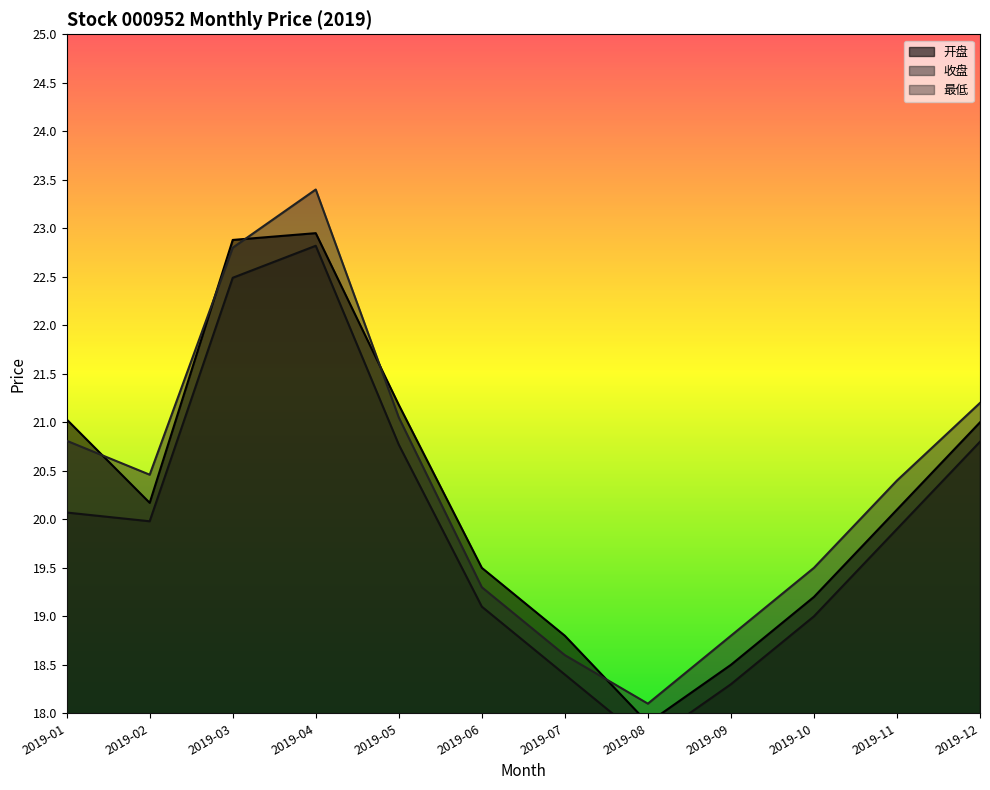

What is the average value of the 开盘 series?

20.3